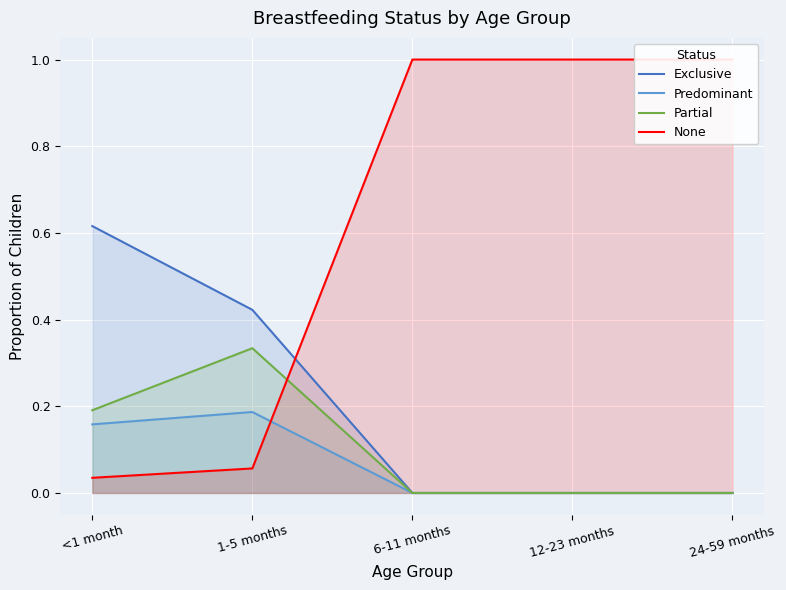

Which has a higher value, <1 month or 6-11 months?

<1 month